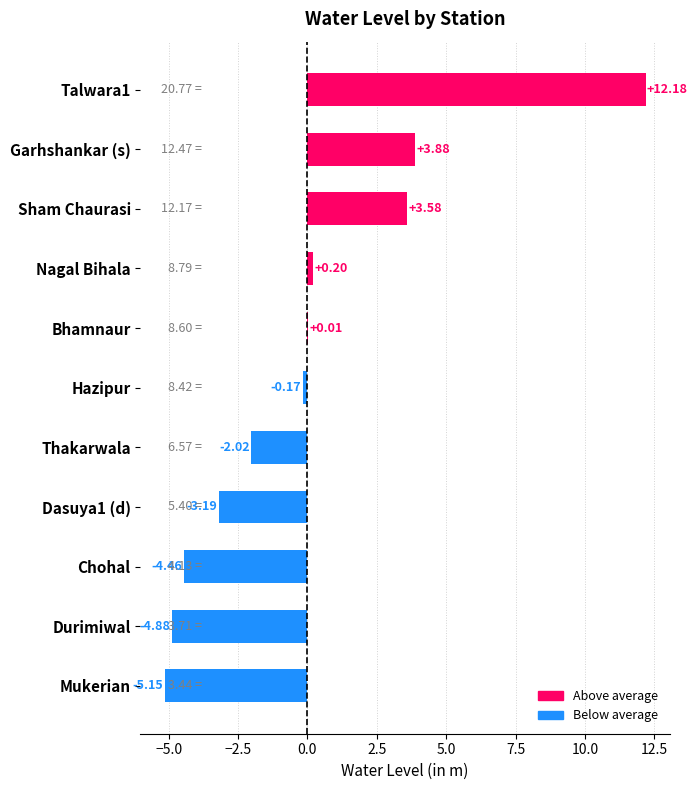

At which label is the value closest to 3?

Sham Chaurasi